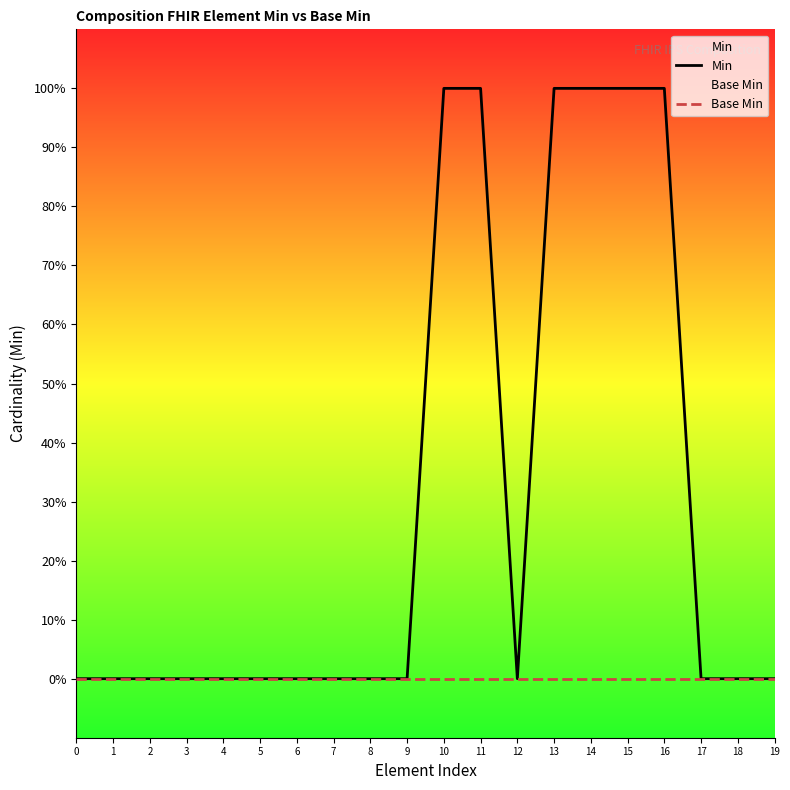

Which label corresponds to the largest value in the chart?

10